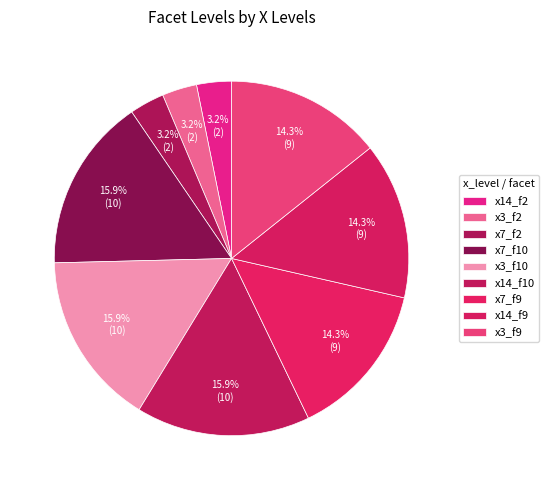

Is there any slice that represents more than half of the pie?

No